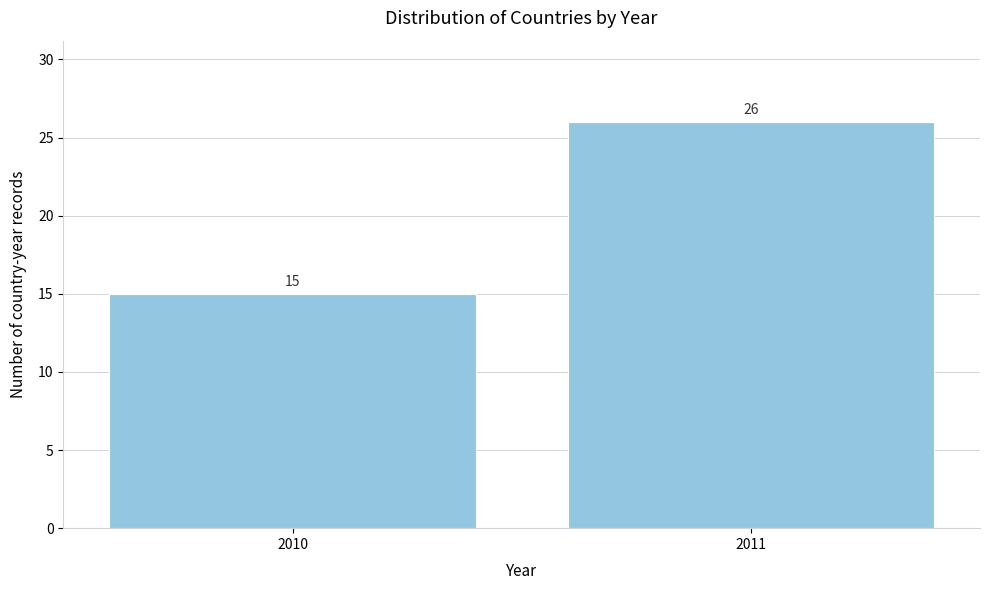

Reading right to left, extract all data points from this chart.

2011=26	2010=15